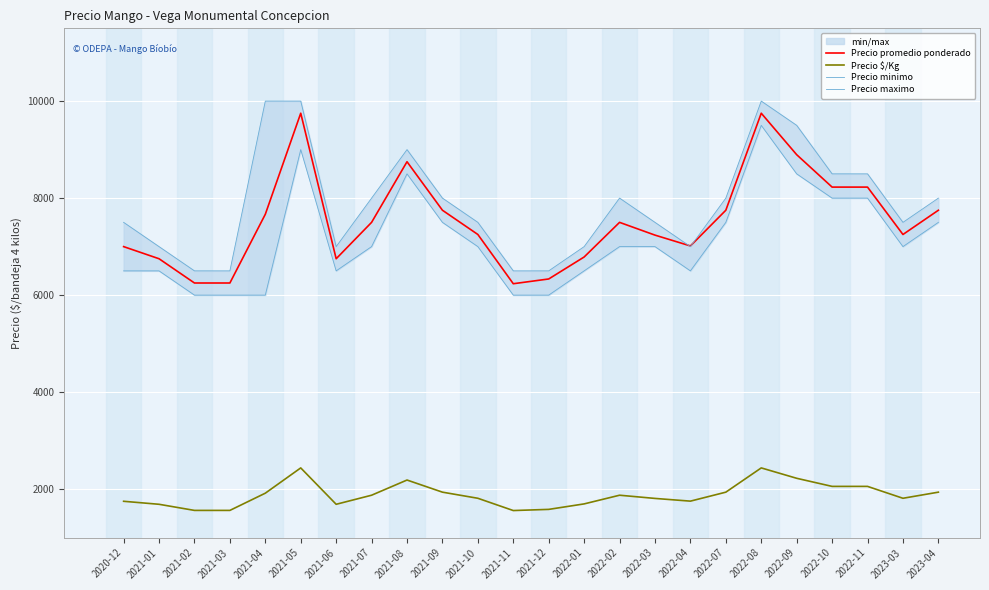

What position from the right is 2021-07?

17